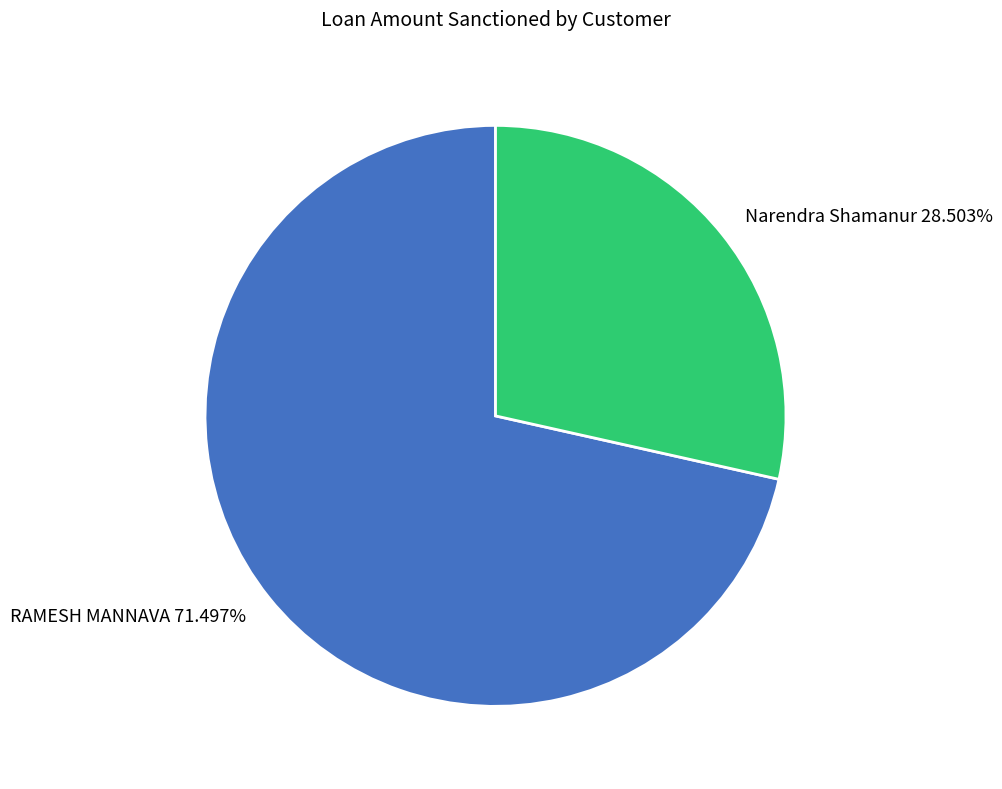

Is there any slice that represents more than half of the pie?

Yes